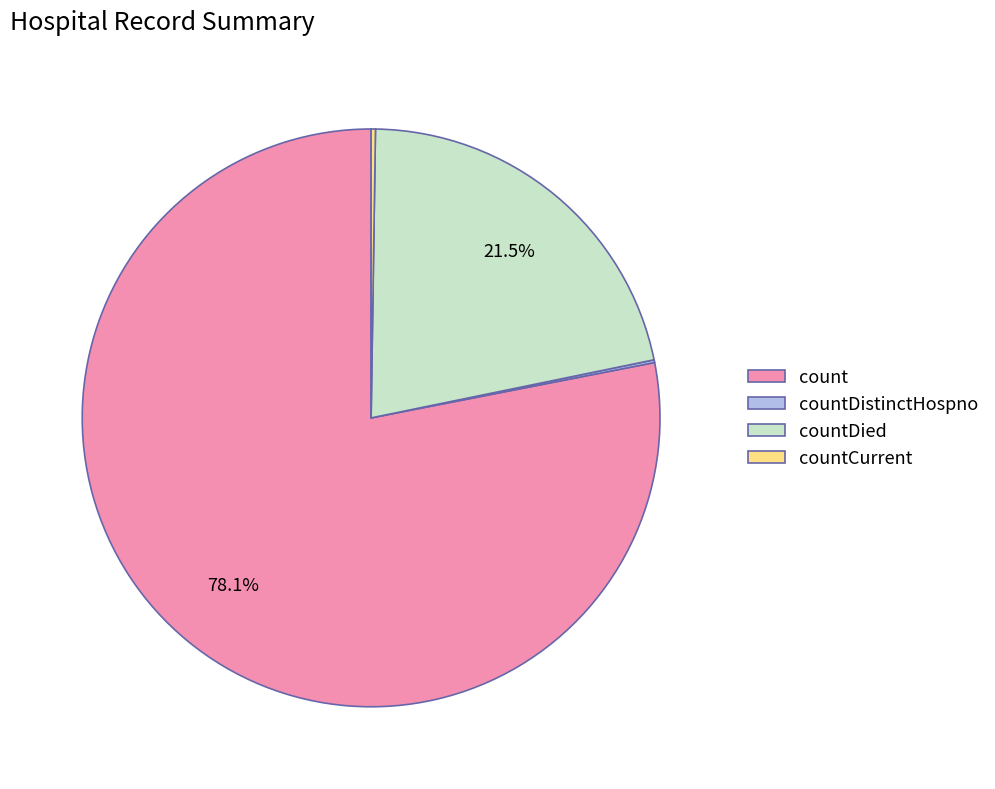

Combined, what portion of the pie is countDied and count?

99.6%